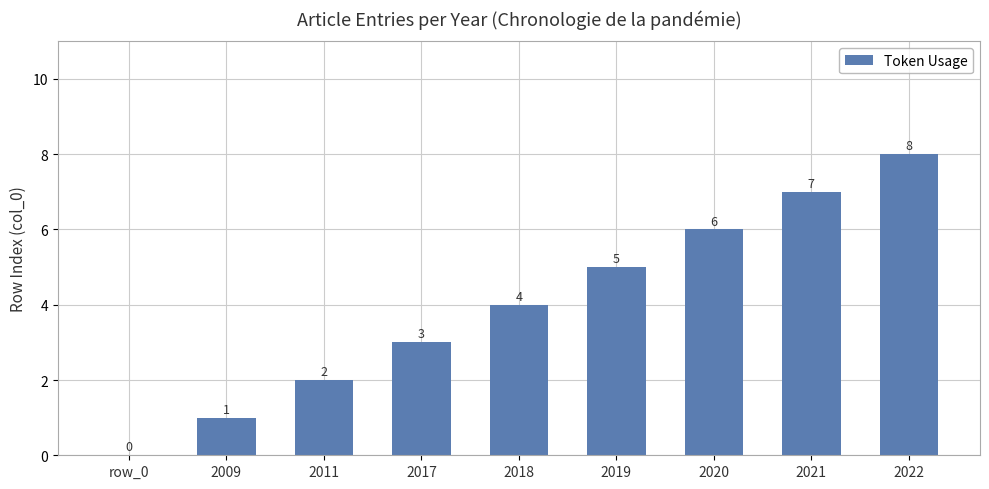

How many values are above zero?

8